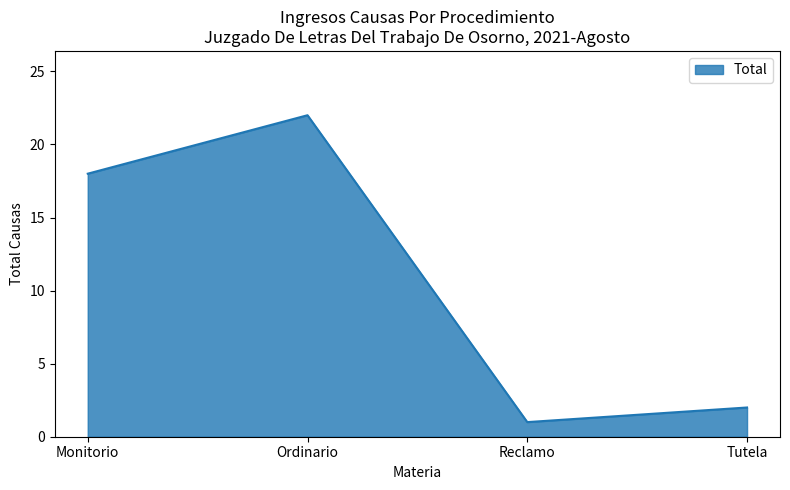

Which has a higher value, Reclamo or Ordinario?

Ordinario